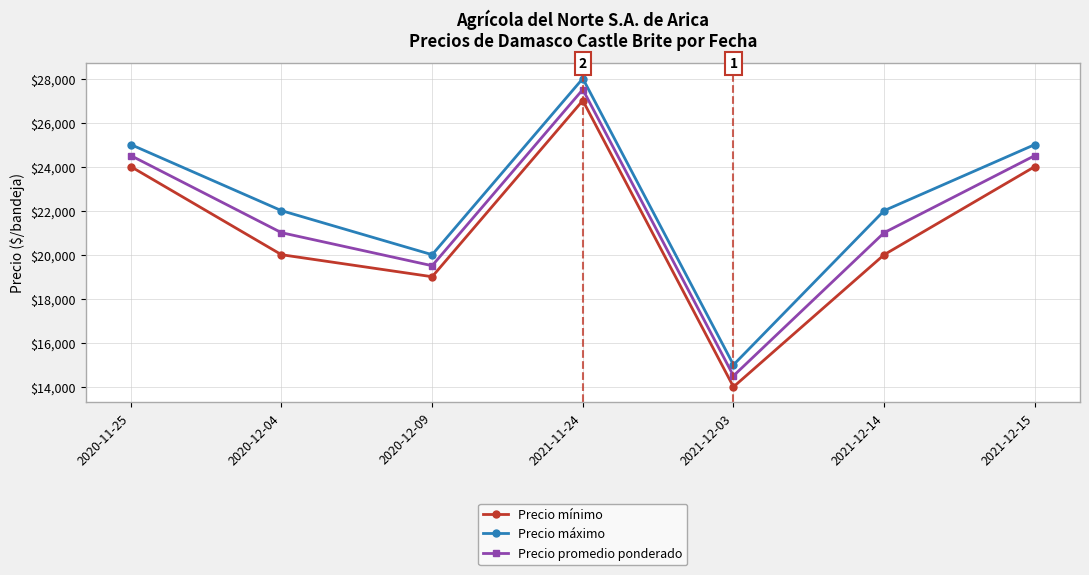

Does the chart display data point markers on the line(s)?

Yes